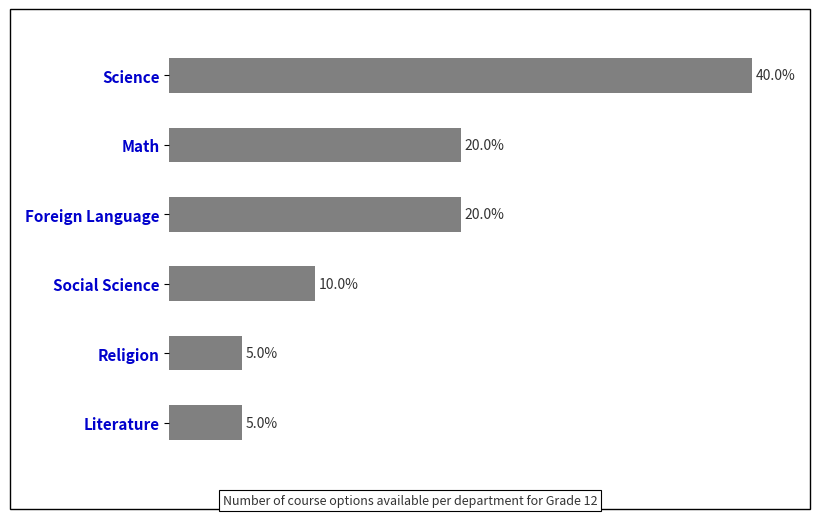

Does the chart contain any negative values?

No